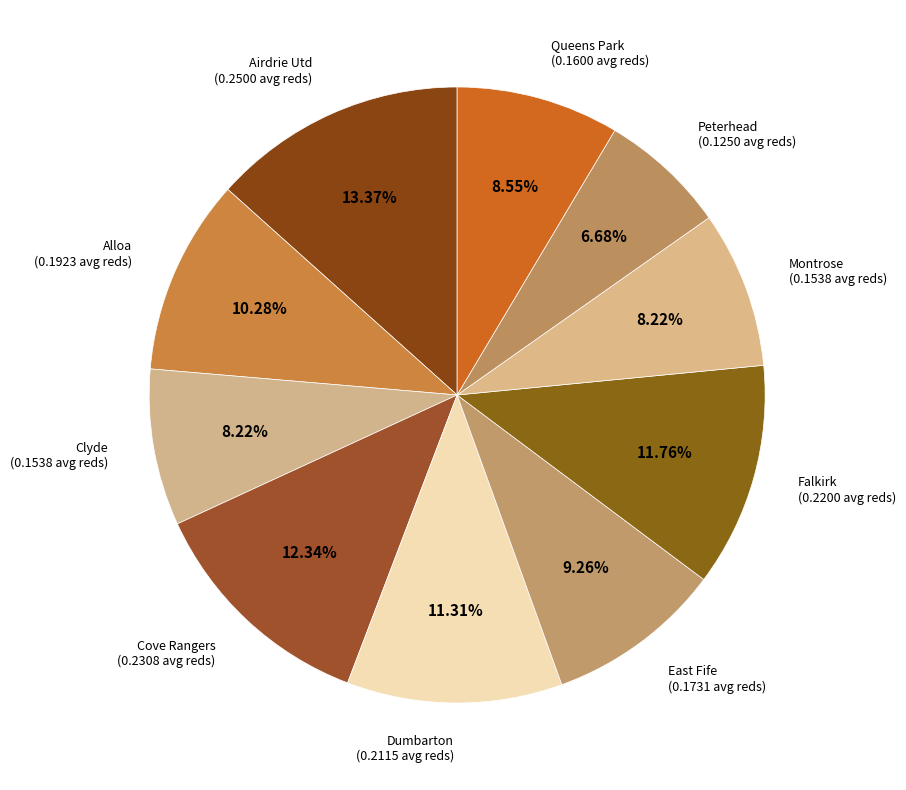

How many slices are in this pie chart?

10